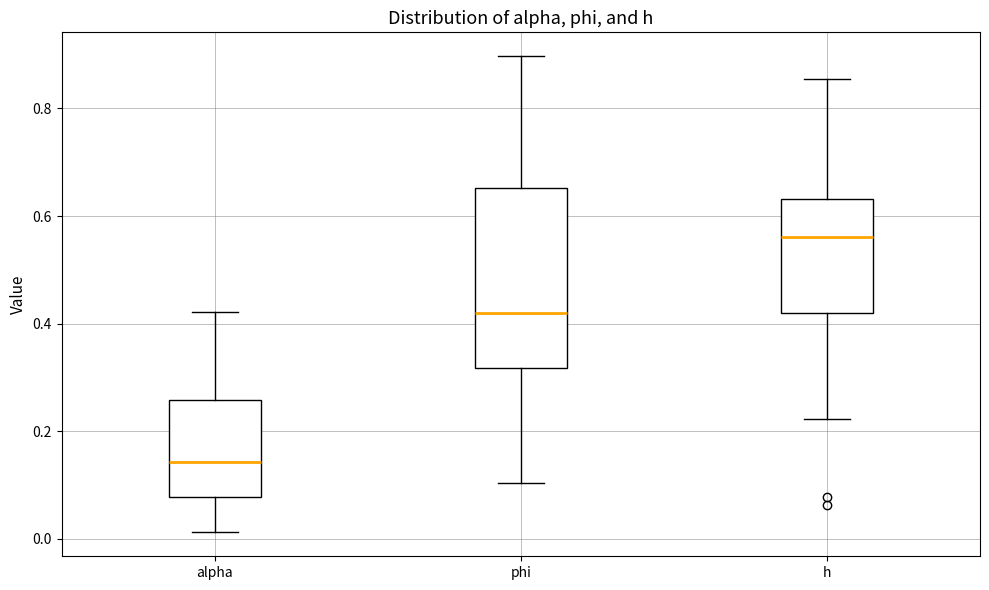

Reading left to right, transcribe this box plot: for each box, give where its median line is, the range the box spans, and where its two whiskers end, as read against the y-axis. The values are not printed on the chart, so give them approximately, as read against the axis.

alpha: median 0.14, box 0.08 to 0.26, whiskers 0.02 to 0.42
phi: median 0.42, box 0.32 to 0.66, whiskers 0.10 to 0.90
h: median 0.56, box 0.42 to 0.64, whiskers 0.22 to 0.86